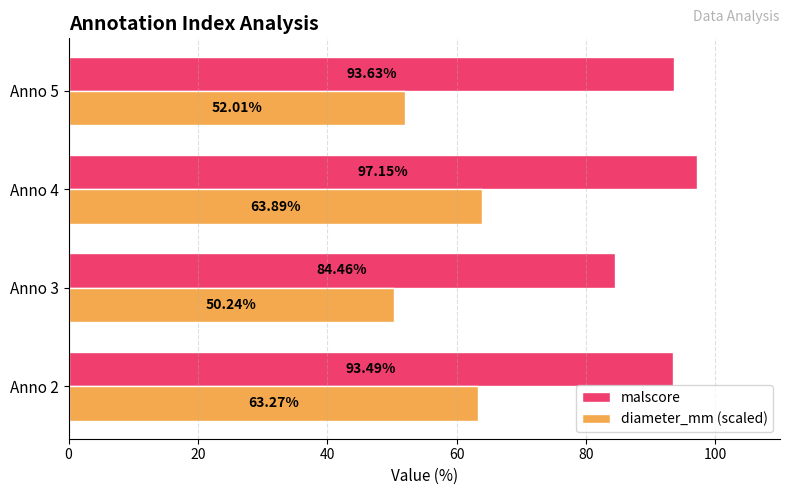

Is the value of diameter_mm (scaled) at Anno 5 greater than the value of malscore at Anno 5?

No